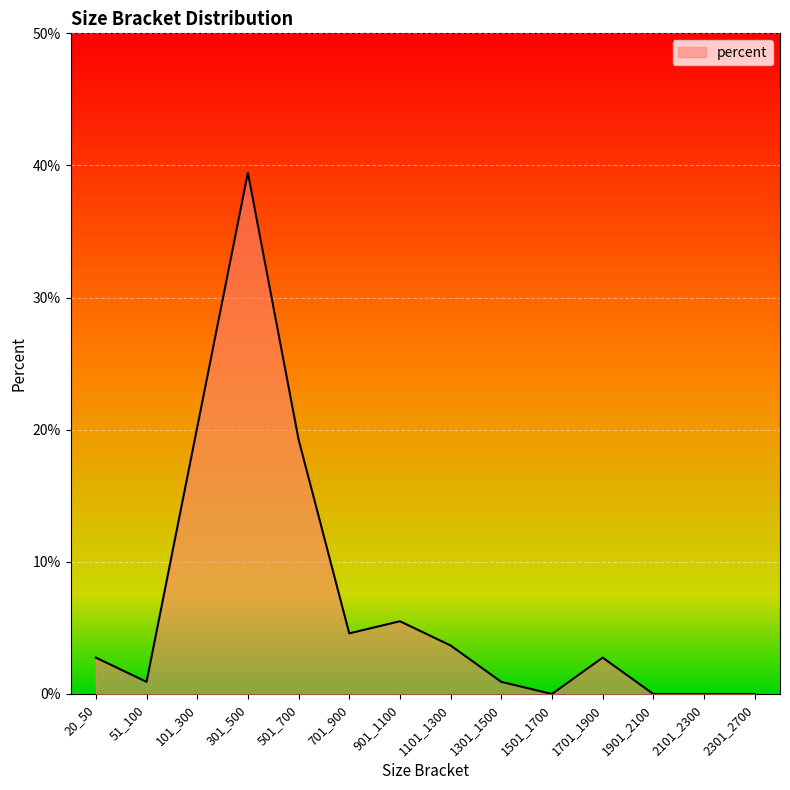

Reading left to right, transcribe all the data shown in this chart.

20_50=0.0	51_100=0.0	101_300=0.2	301_500=0.4	501_700=0.2	701_900=0.0	901_1100=0.1	1101_1300=0.0	1301_1500=0.0	1501_1700=0.0	1701_1900=0.0	1901_2100=0.0	2101_2300=0.0	2301_2700=0.0